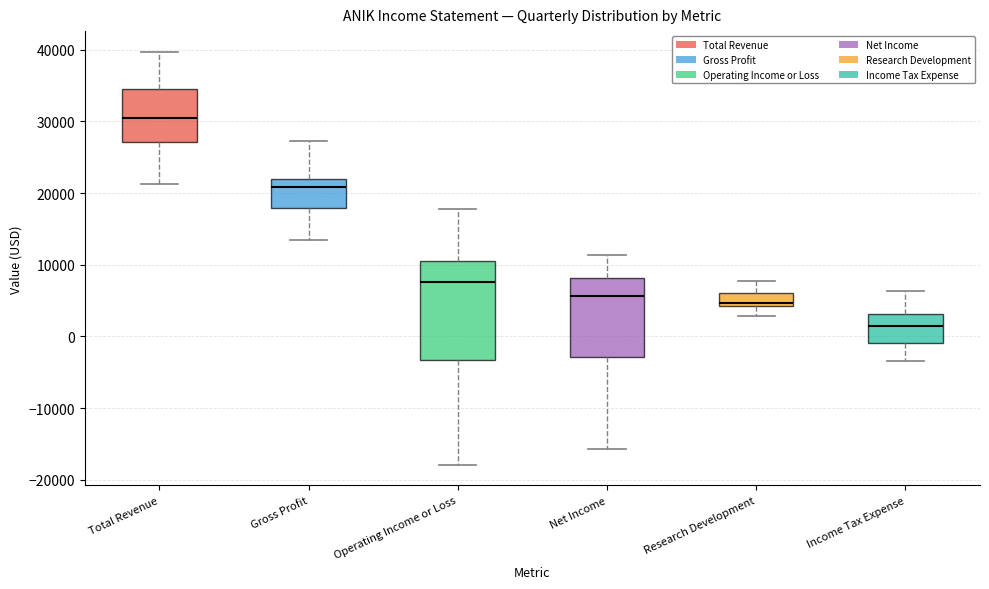

Where is the lower edge of the box for Total Revenue on the y-axis? The values are not printed on the chart, so give them approximately, as read against the axis.

27000